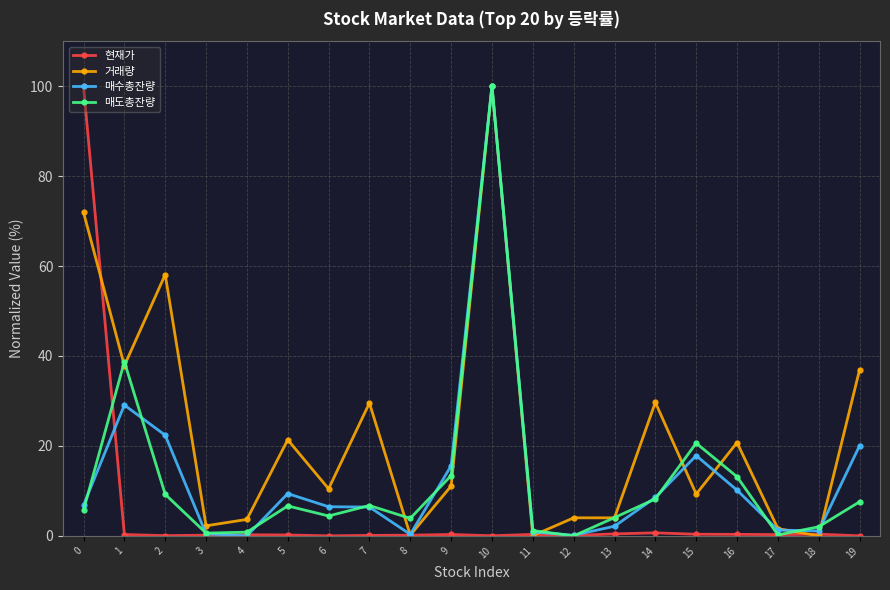

Is it true that 매수총잔량 equals 25.7 at 9?

False